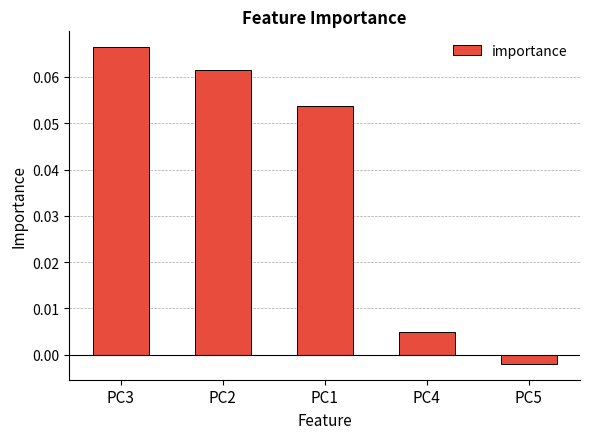

Rank the categories by value from highest to lowest.

PC3, PC2, PC1, PC4, PC5